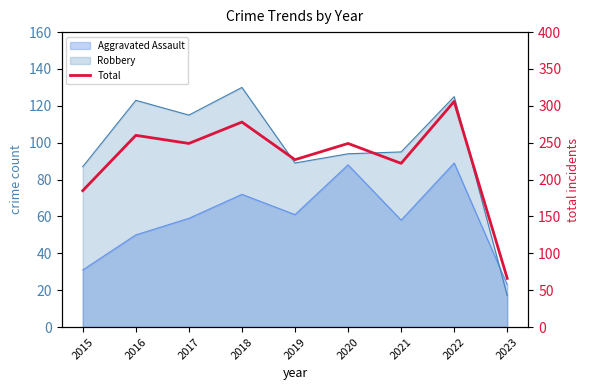

How many points are higher than both their immediate neighbors (excluding endpoints)?

4